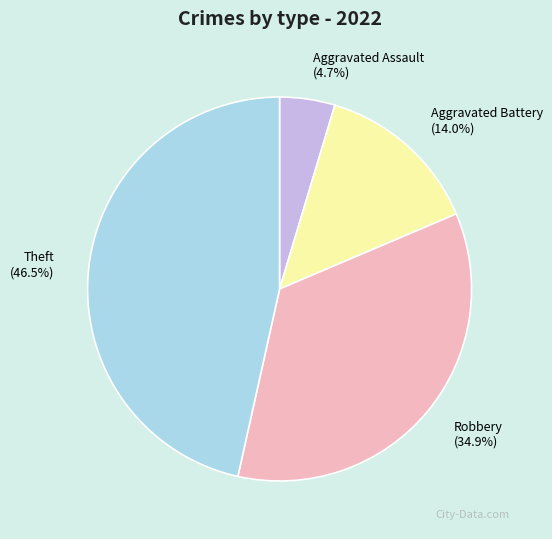

Approximately how many times larger is the value at Aggravated Battery compared to Aggravated Assault?

3.0